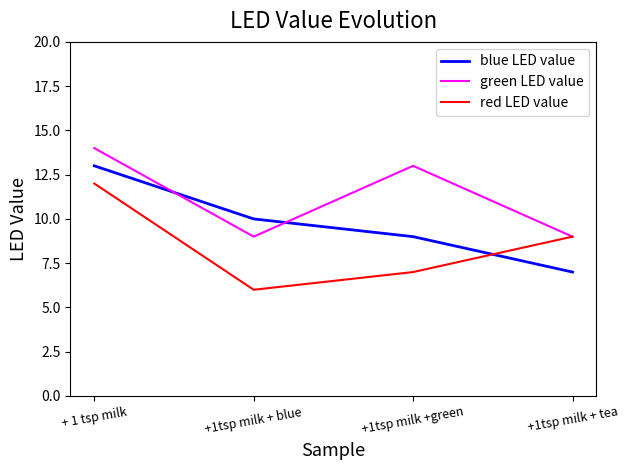

Where is the first local minimum for green LED value?

+1tsp milk + blue